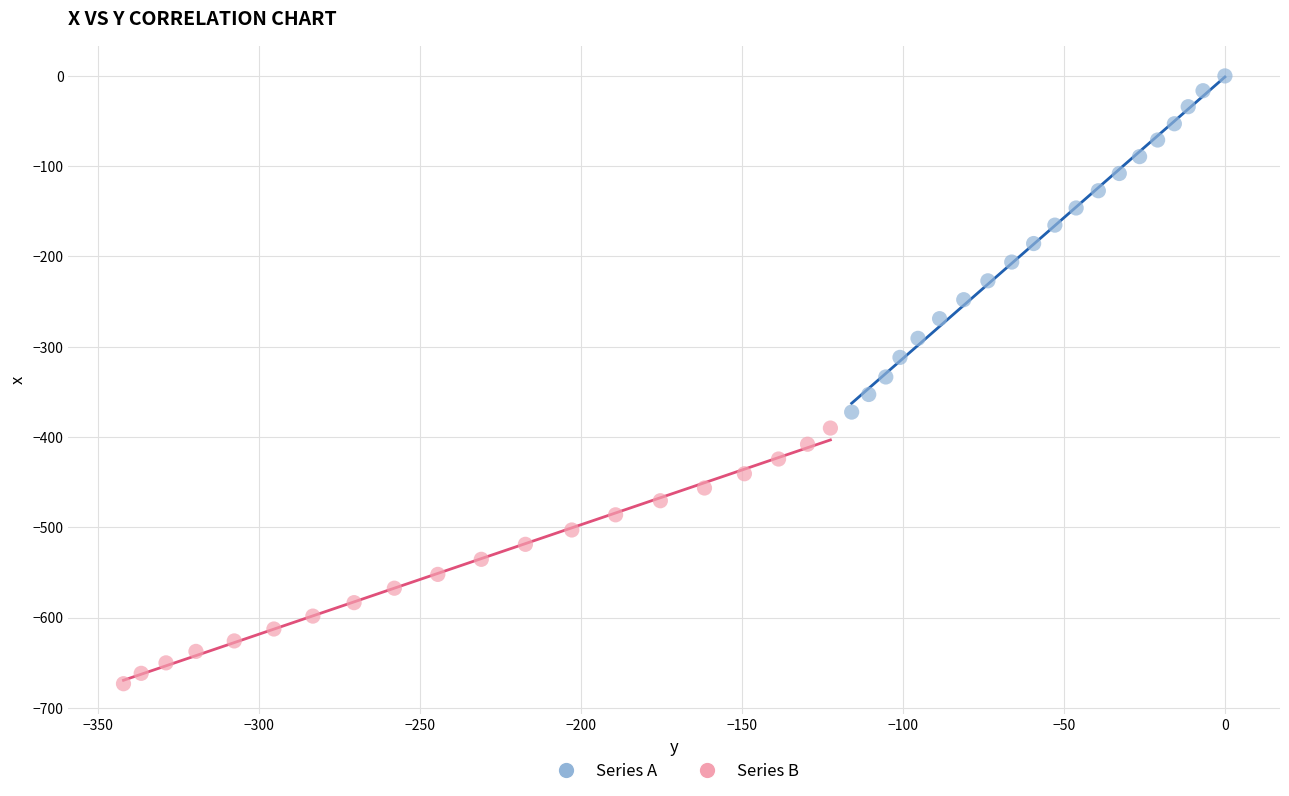

Which series has the widest spread of Y values?

Series A